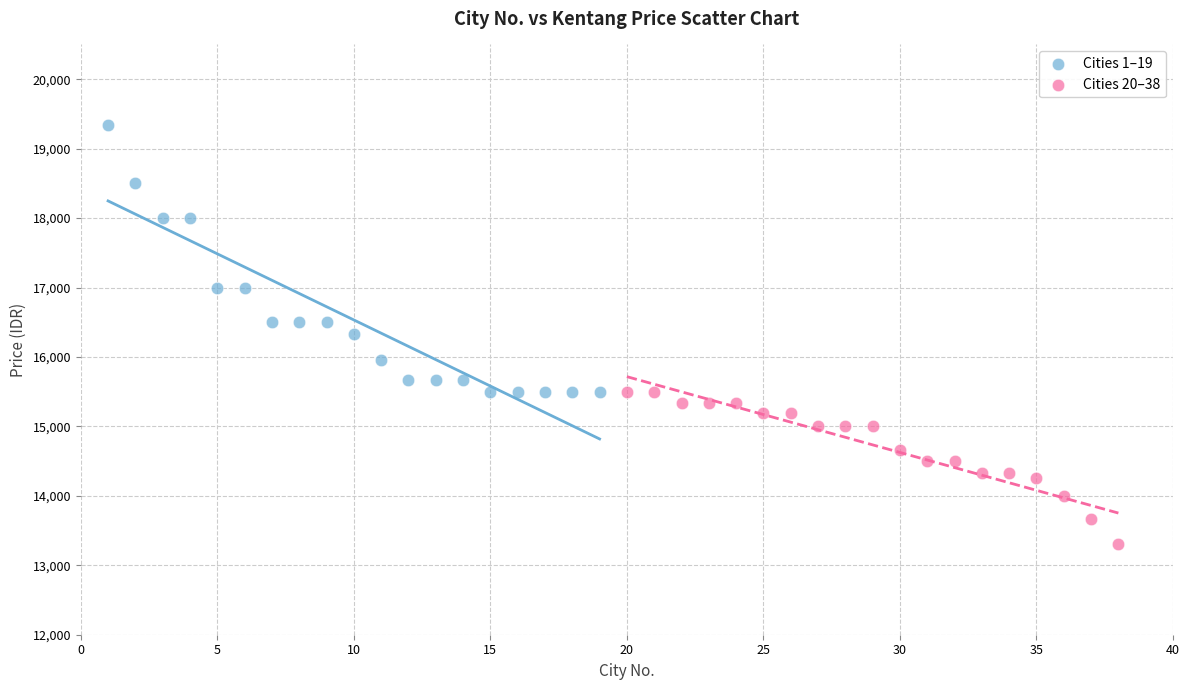

Which series contains the highest Y value?

Cities 1–19